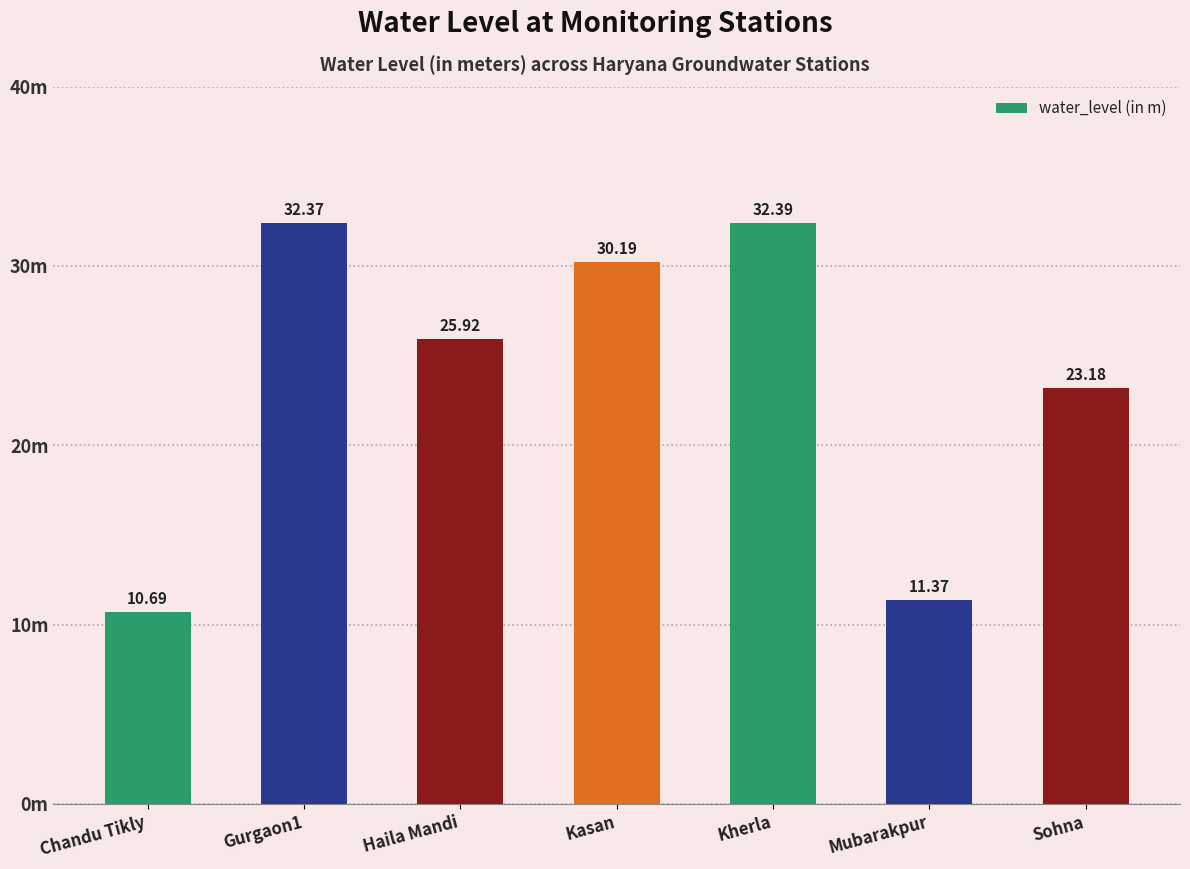

Rank the categories by value from highest to lowest.

Kherla, Gurgaon1, Kasan, Haila Mandi, Sohna, Mubarakpur, Chandu Tikly